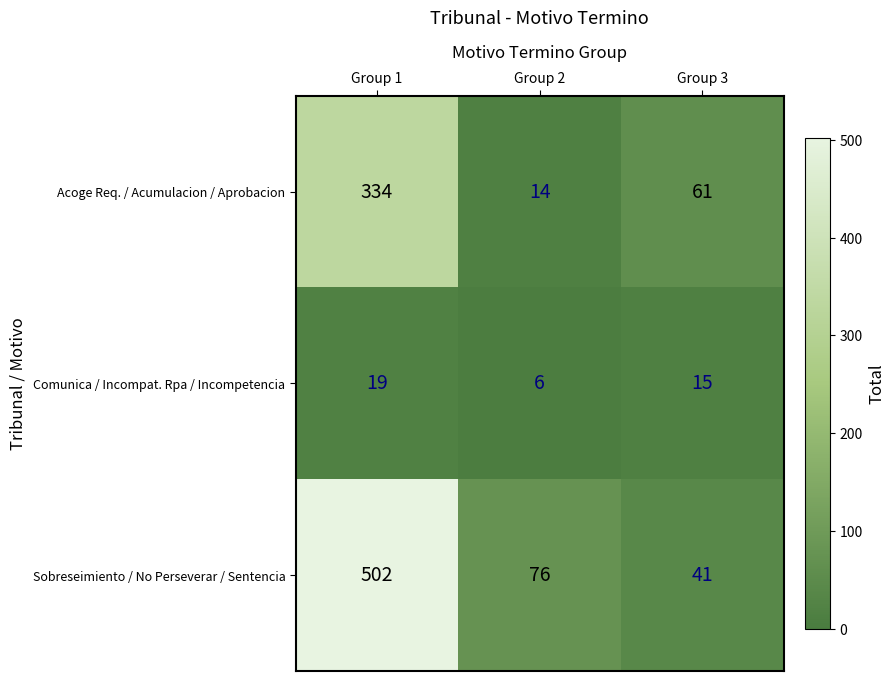

Count the number of categories in the chart.

3